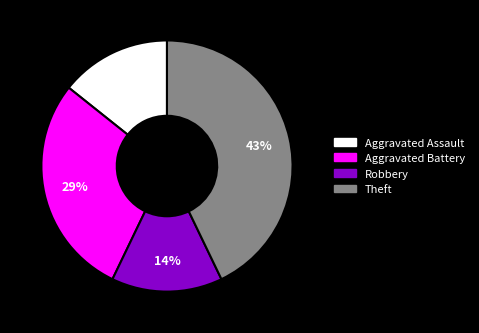

The Aggravated Assault slice represents 1% of the pie. True or false?

False